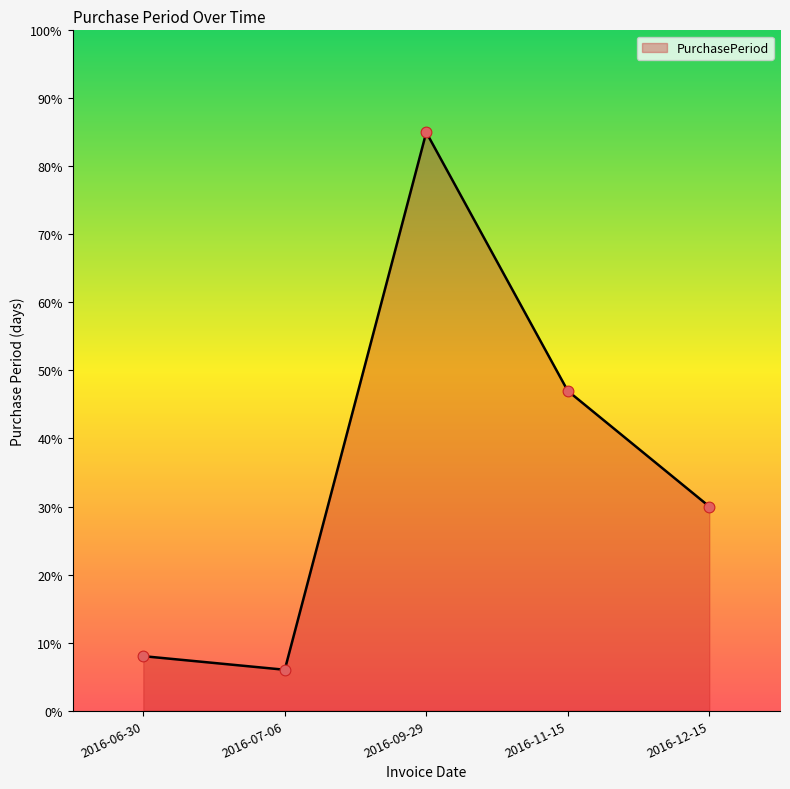

Approximately how many times larger is the value at 2016-12-15 compared to 2016-07-06?

5.0